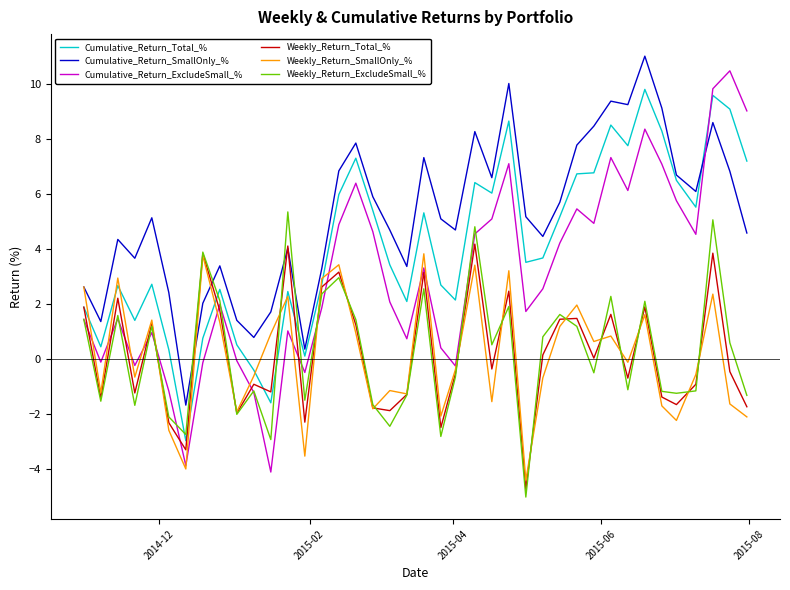

Which series has the widest spread of values?

Cumulative_Return_ExcludeSmall_%